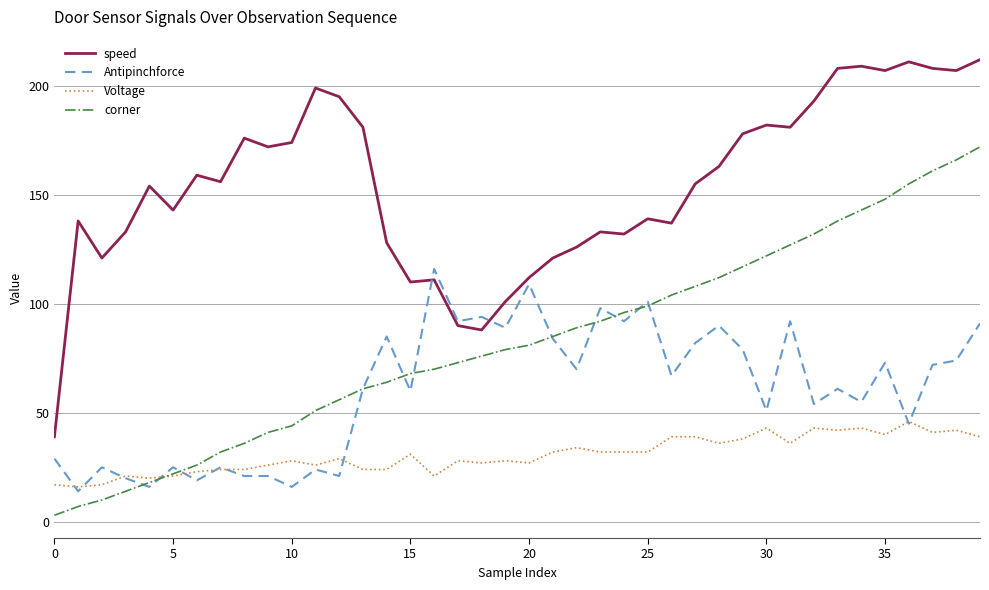

How many series are shown in this chart?

4